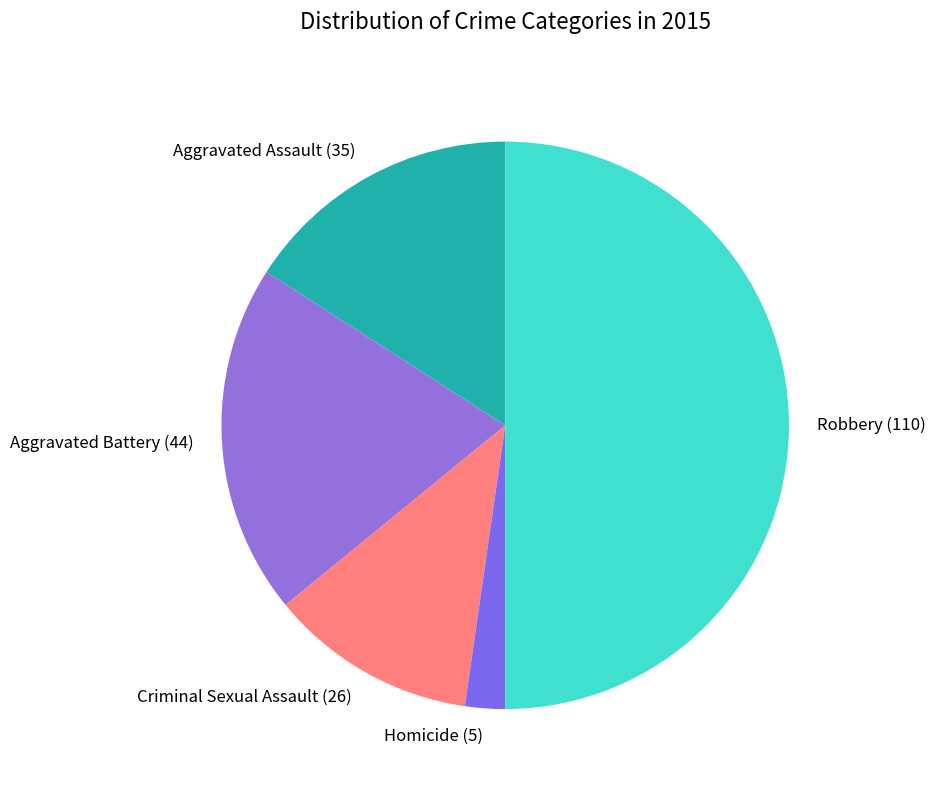

Which category has the smallest portion of the pie?

Homicide